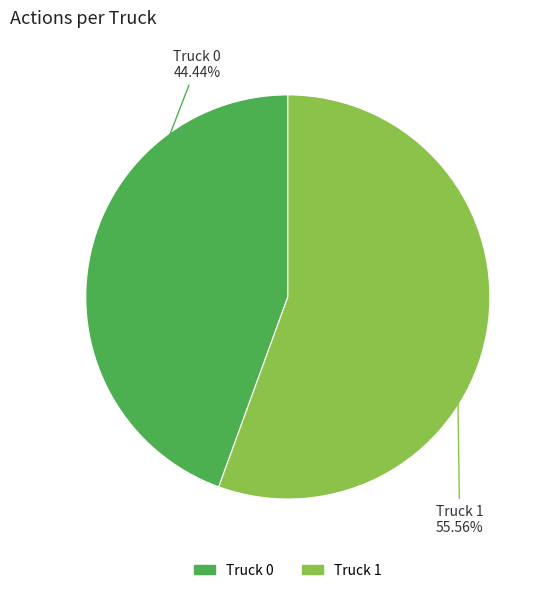

Count the number of slices in the pie.

2